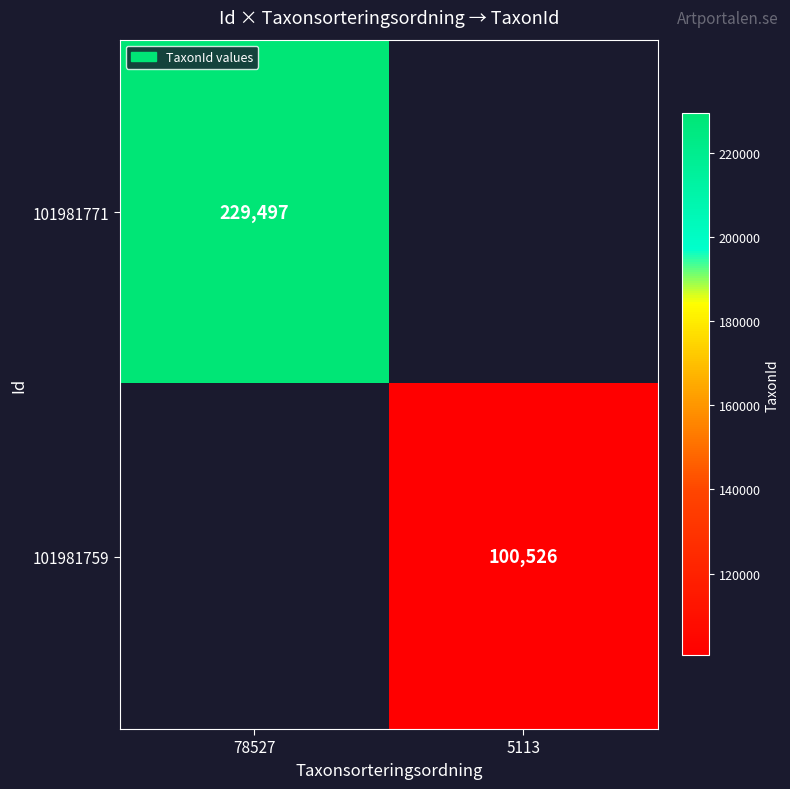

At how many categories does at least one series exceed 126773?

1